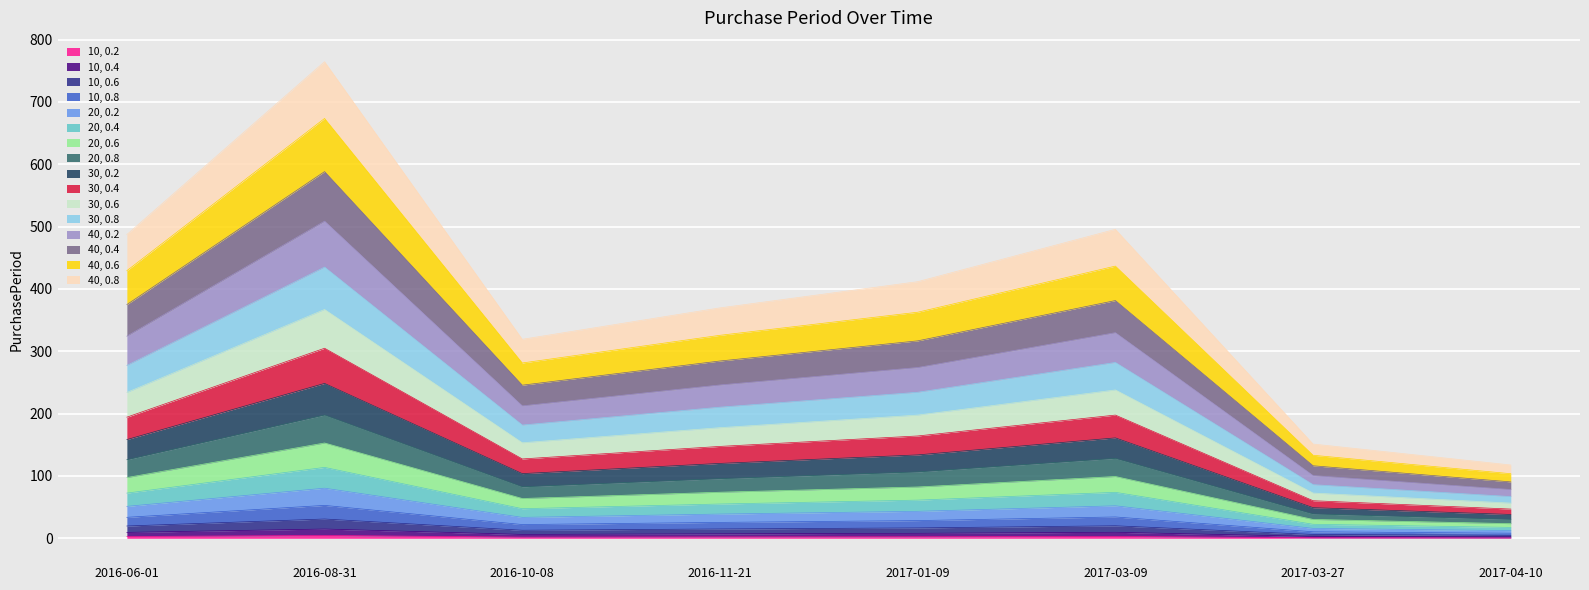

Which category has the highest value across all series?

2016-08-31